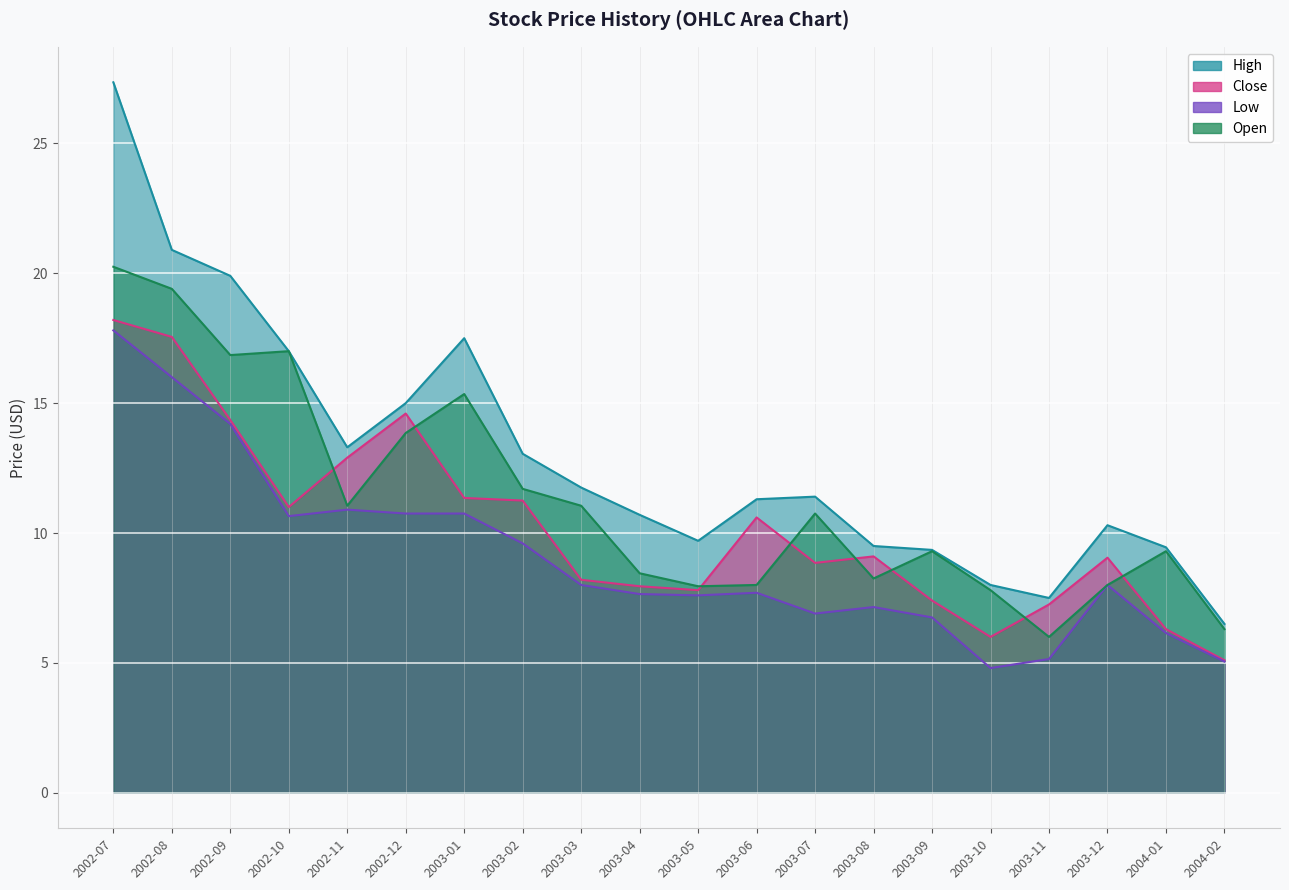

True or false: Low and High cross at least once.

False